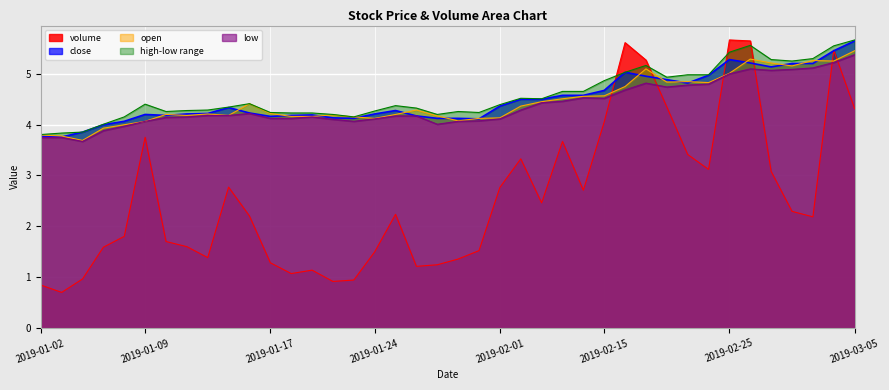

Where does the volume series first go above 2?

2019-01-09